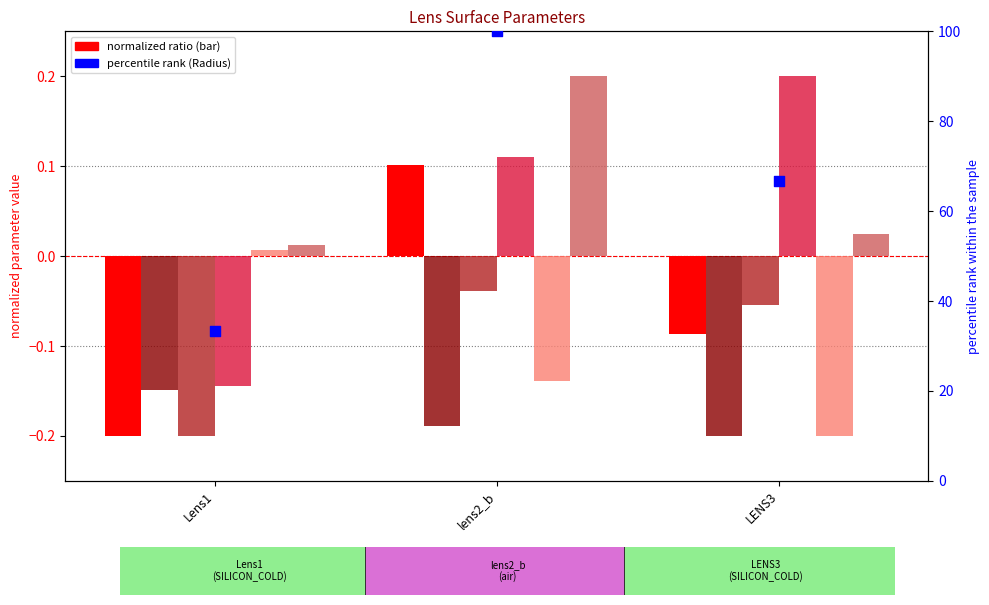

At how many categories does at least one series exceed 0?

3